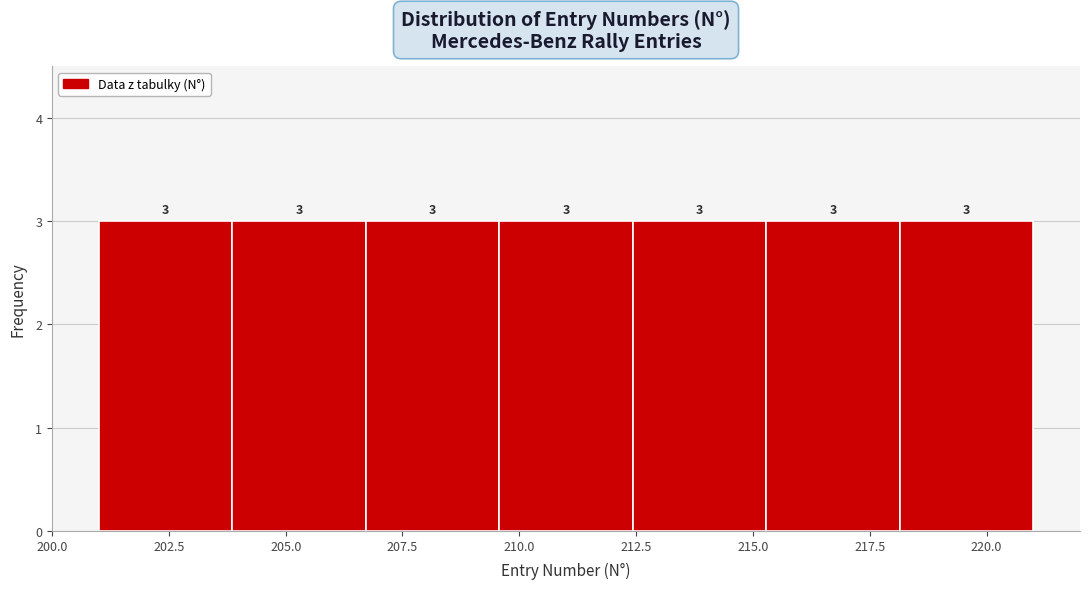

Reading left to right, list every bar in this chart as the range it spans on the x-axis followed by its height. The bar edges are not printed on the chart, so give them approximately, as read against the axis.

201.0 to 204.0: 3
204.0 to 206.5: 3
206.5 to 209.5: 3
209.5 to 212.5: 3
212.5 to 215.5: 3
215.5 to 218.0: 3
218.0 to 221.0: 3